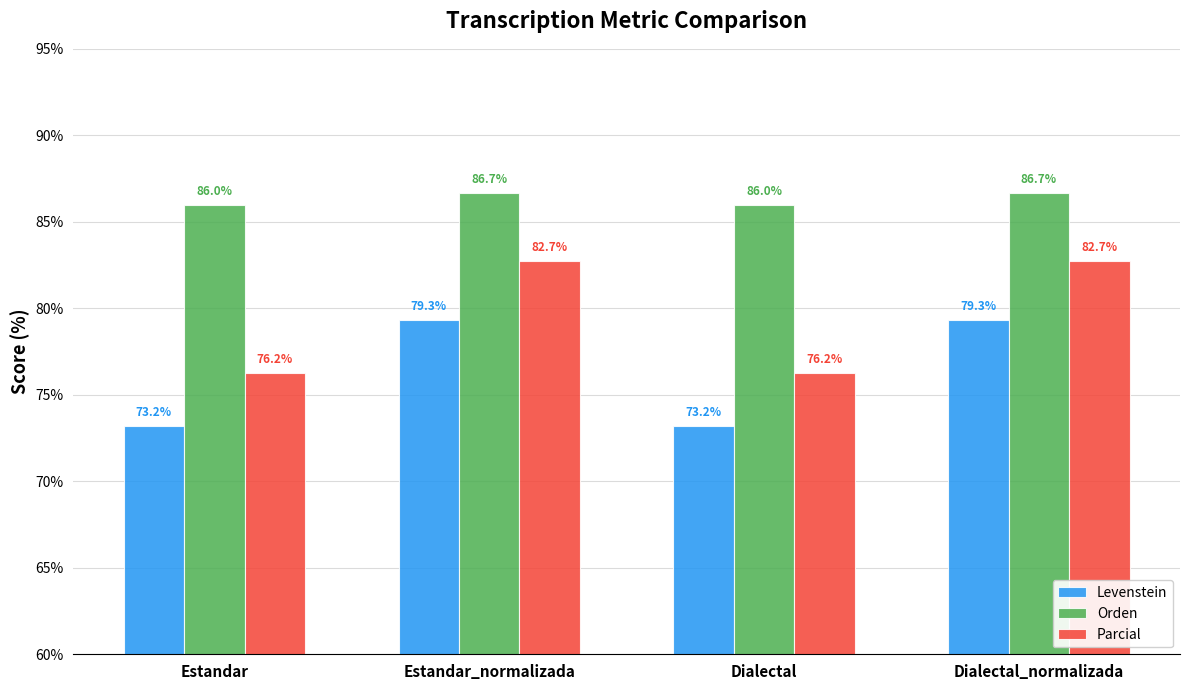

What is the minimum value for Parcial?

76.2